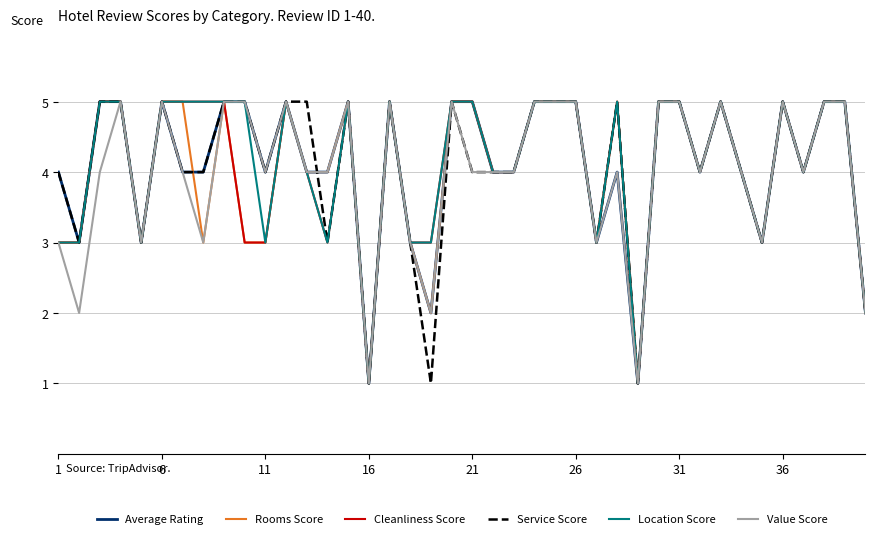

Reading left to right, what are all the values shown in this chart?

Average Rating: 4	3	5	5	3	5	4	4	5	5	4	5	4	4	5	1	5	3	2	5	5	4	4	5	5	5	3	4	1	5	5	4	5	4	3	5	4	5	5	2
Rooms Score: 3	3	5	5	3	5	5	3	5	3	3	5	4	4	5	1	5	3	2	5	5	4	4	5	5	5	3	5	1	5	5	4	5	4	3	5	4	5	5	2
Cleanliness Score: 3	3	5	5	3	5	5	5	5	3	3	5	4	3	5	1	5	3	3	5	5	4	4	5	5	5	3	5	1	5	5	4	5	4	3	5	4	5	5	2
Service Score: 4	3	5	5	3	5	4	4	5	5	4	5	5	3	5	1	5	3	1	5	4	4	4	5	5	5	3	5	1	5	5	4	5	4	3	5	4	5	5	2
Location Score: 3	3	5	5	3	5	5	5	5	5	3	5	4	3	5	1	5	3	3	5	5	4	4	5	5	5	3	5	1	5	5	4	5	4	3	5	4	5	5	2
Value Score: 3	2	4	5	3	5	4	3	5	5	4	5	4	4	5	1	5	3	2	5	4	4	4	5	5	5	3	4	1	5	5	4	5	4	3	5	4	5	5	2